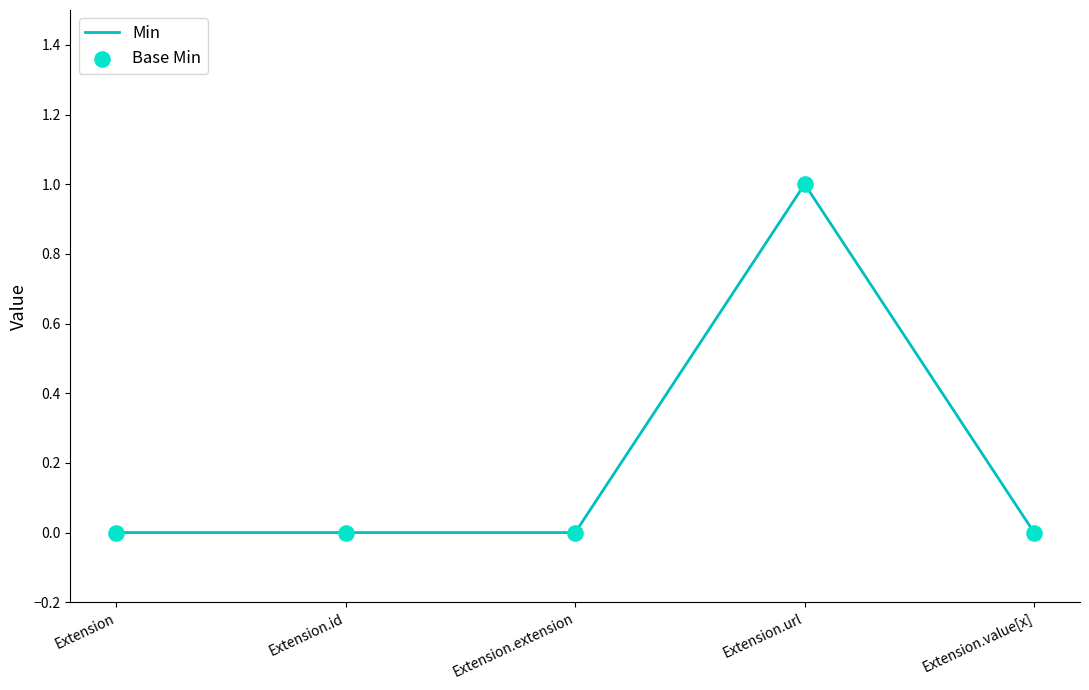

True or false: the data has more than 0 interior local peaks.

True